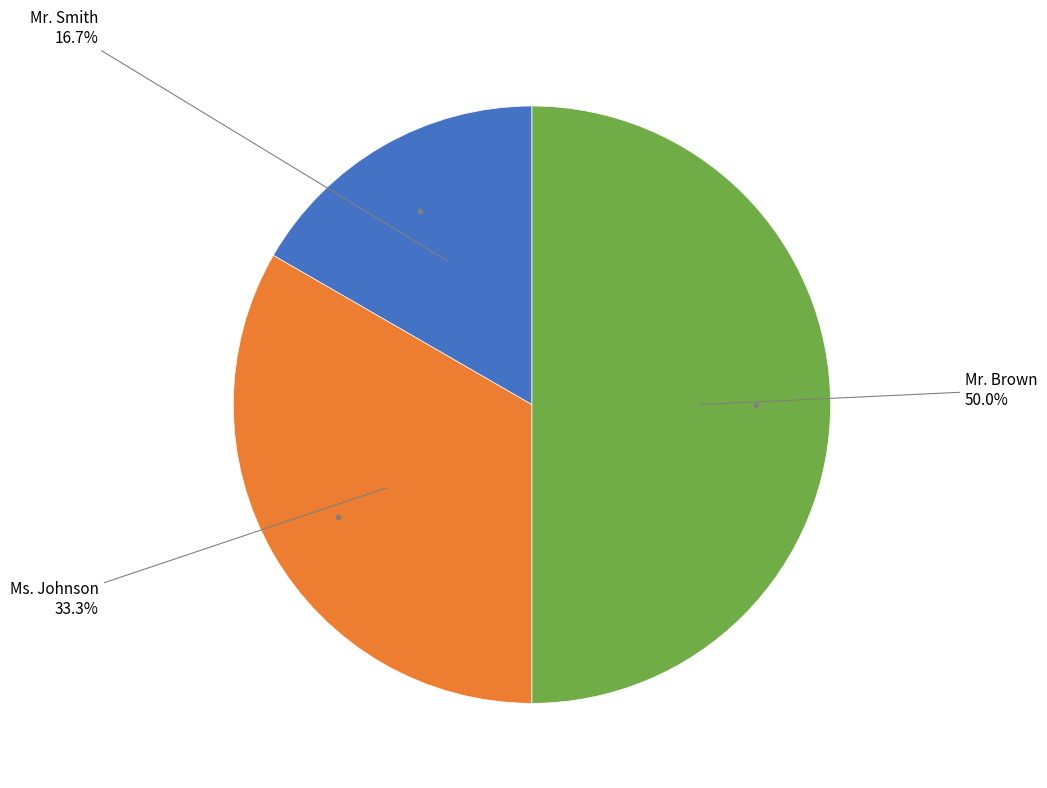

Approximately how many times larger is the value at Mr. Brown compared to Mr. Smith?

3.0